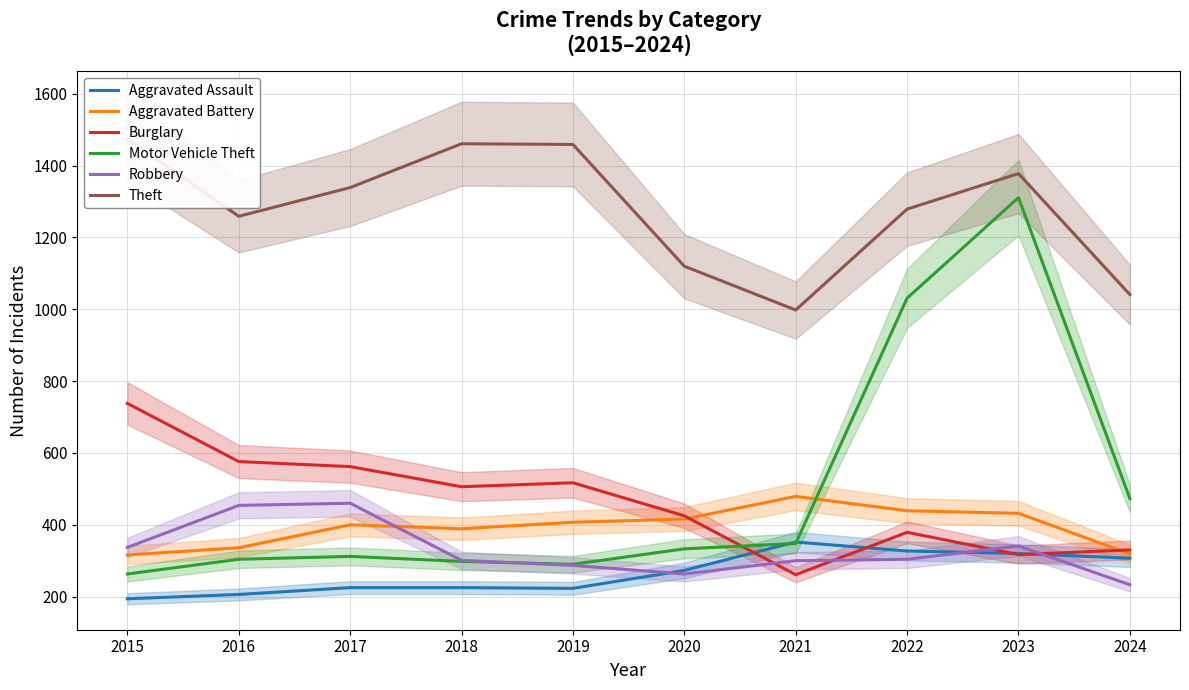

Does the chart have visible grid lines?

Yes